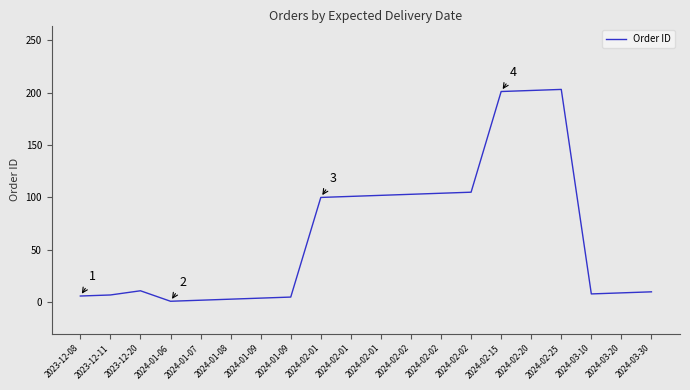

Reading right to left, list all the values displayed in this chart.

2024-03-30=10	2024-03-20=9	2024-03-10=8	2024-02-25=203	2024-02-20=202	2024-02-15=201	2024-02-02=105	2024-02-02=104	2024-02-02=103	2024-02-01=102	2024-02-01=101	2024-02-01=100	2024-01-09=5	2024-01-09=4	2024-01-08=3	2024-01-07=2	2024-01-06=1	2023-12-20=11	2023-12-11=7	2023-12-08=6